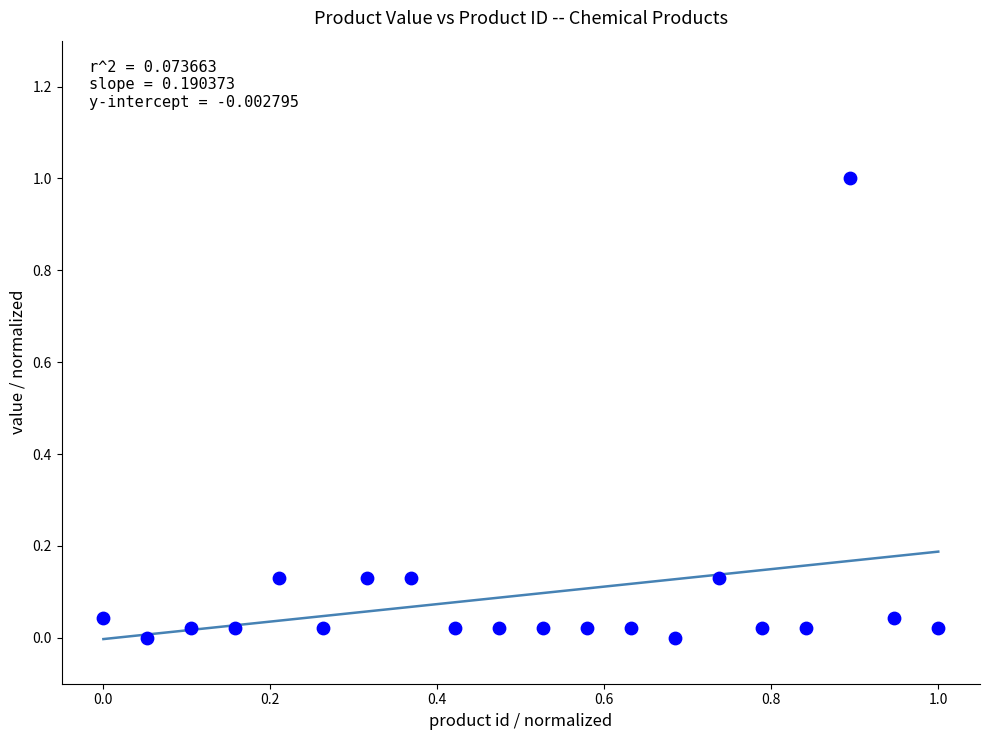

What is the range of Y values (max minus min)?

1.0